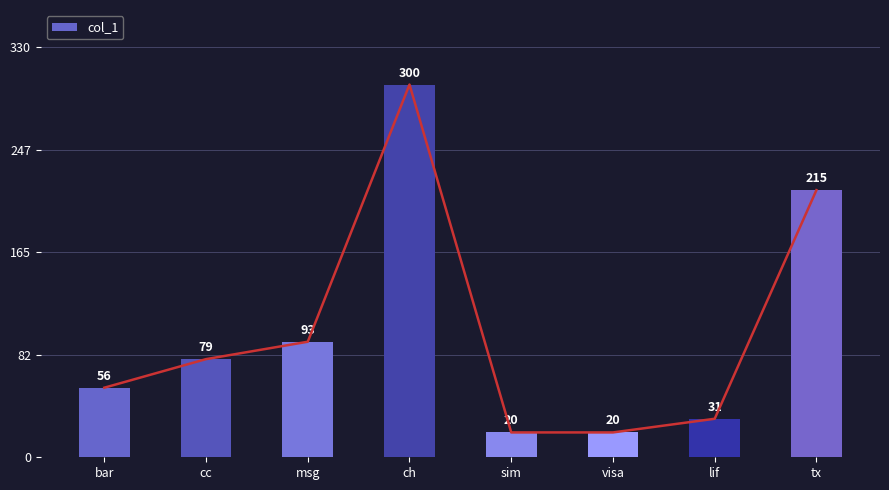

At which category does the chart reach its minimum across all series?

sim